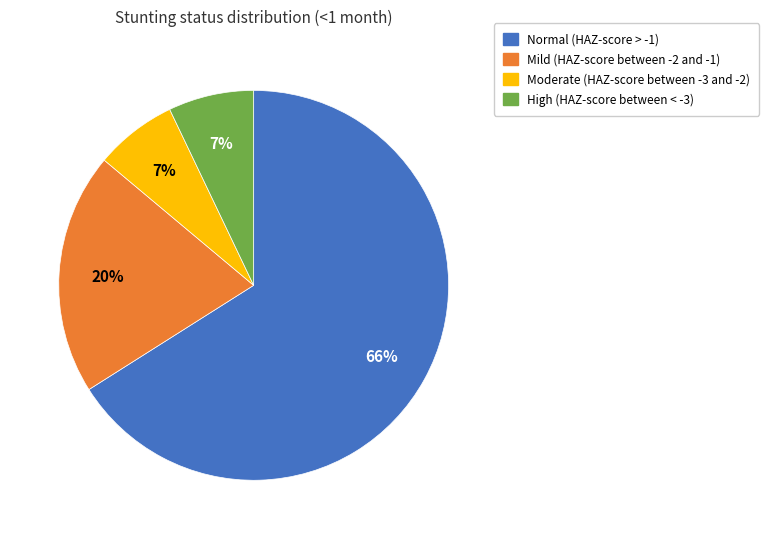

To the nearest percent, what is the difference between the largest and smallest slice percentages?

59%